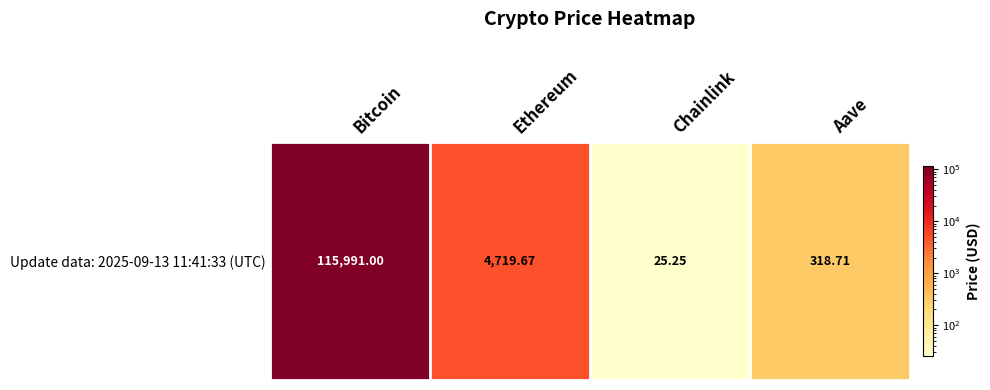

What is the minimum value shown in the chart?

25.2